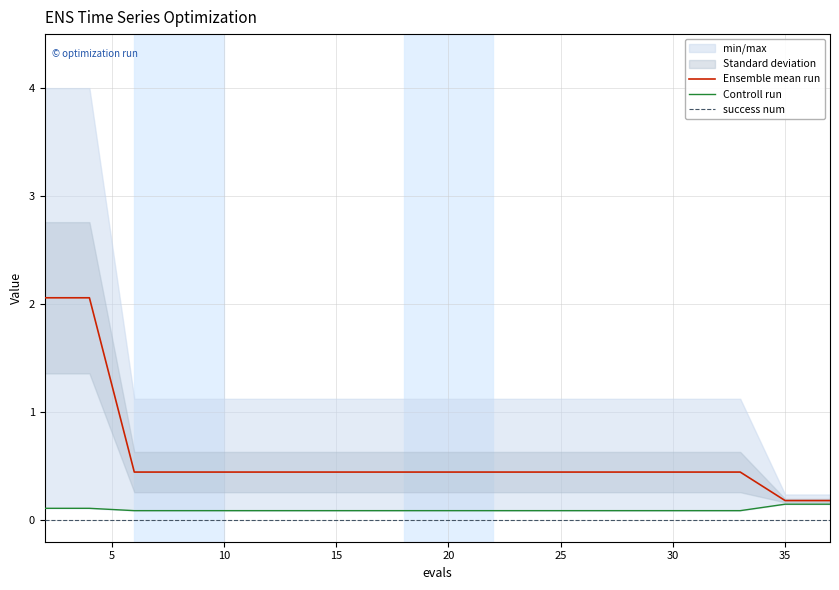

Does the chart display data point markers on the line(s)?

No